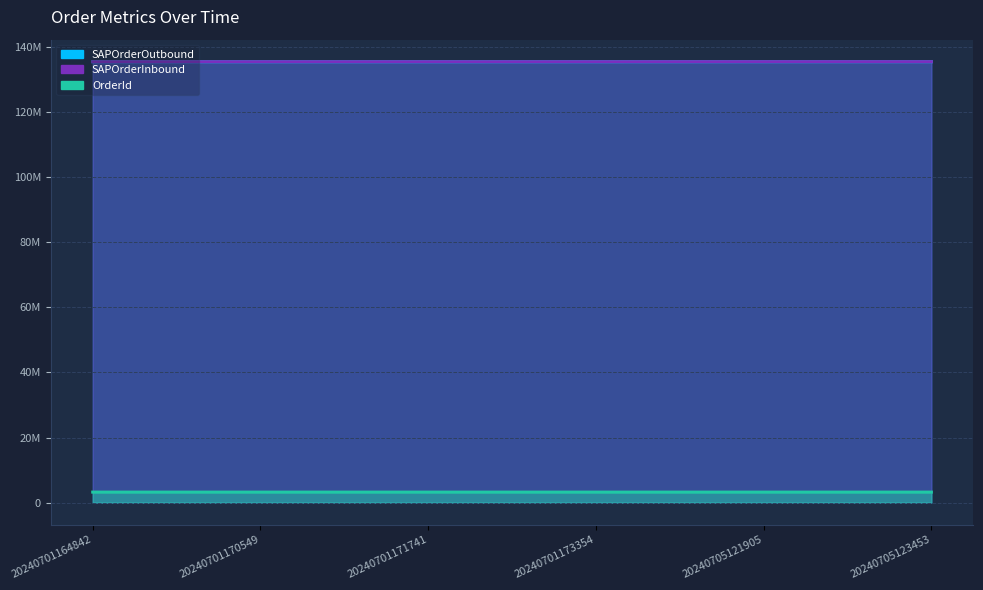

Is the value of OrderId at 20240705121905 greater than the value of SAPOrderInbound at 20240701171741?

No